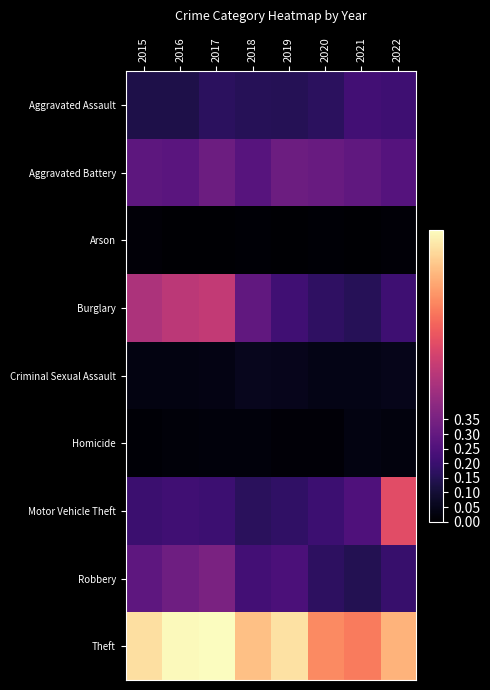

Rank the series by their maximum value, from lowest to highest.

Arson, Homicide, Criminal Sexual Assault, Aggravated Assault, Aggravated Battery, Robbery, Burglary, Motor Vehicle Theft, Theft